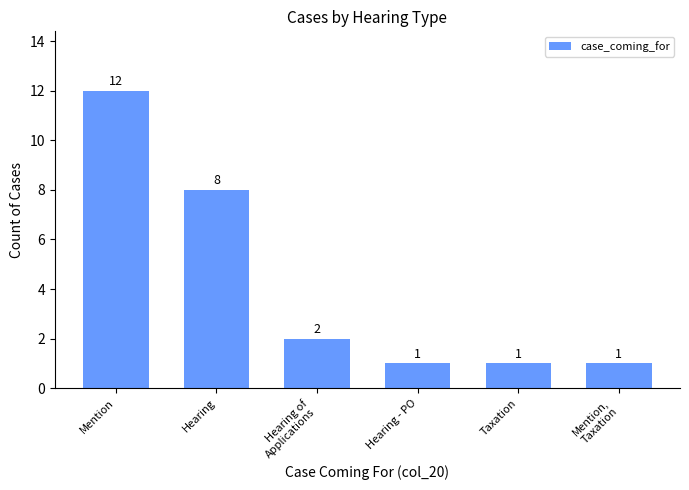

Does the chart contain stacked bars?

No